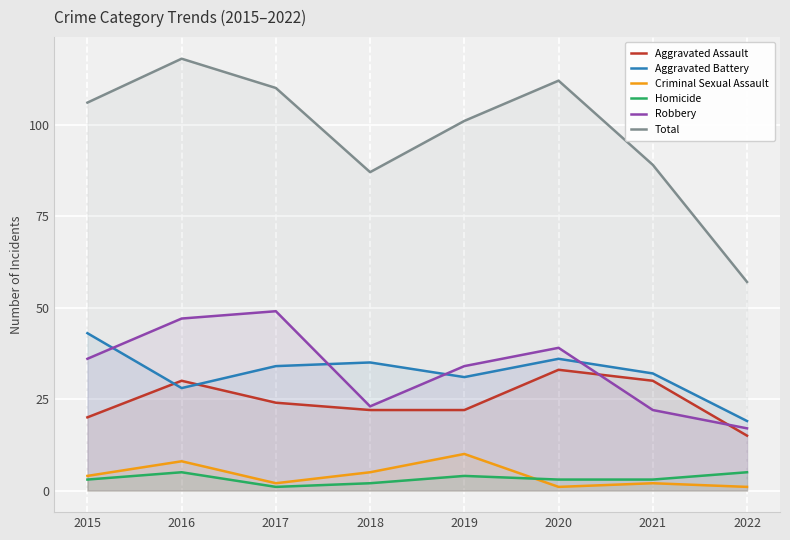

At which label does Aggravated Battery first exceed 34?

2015